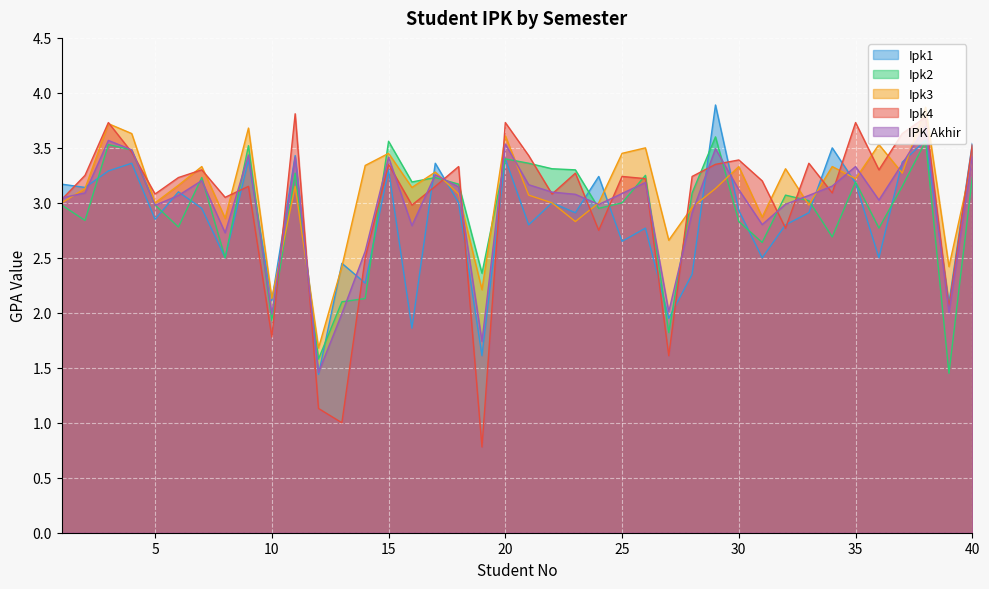

Which series has the largest range (max minus min)?

Ipk4